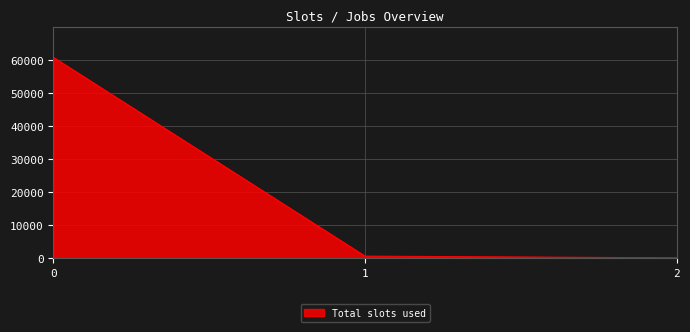

How many lines are shown in the chart?

1